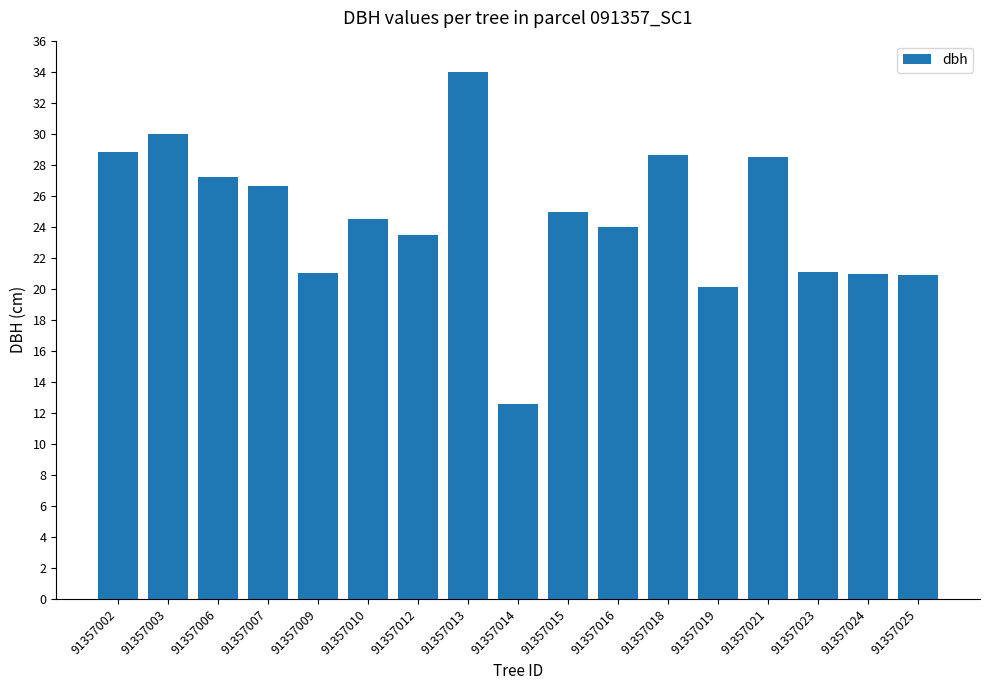

What is the smallest value displayed?

12.6